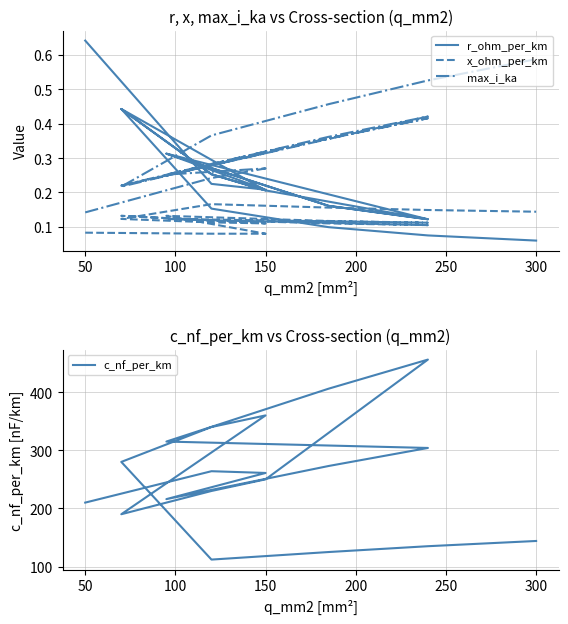

What is the label of the 10th point from the right?

150